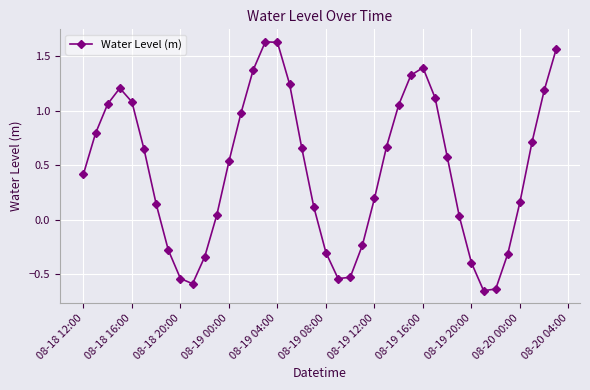

What is the sum of all values?

18.2